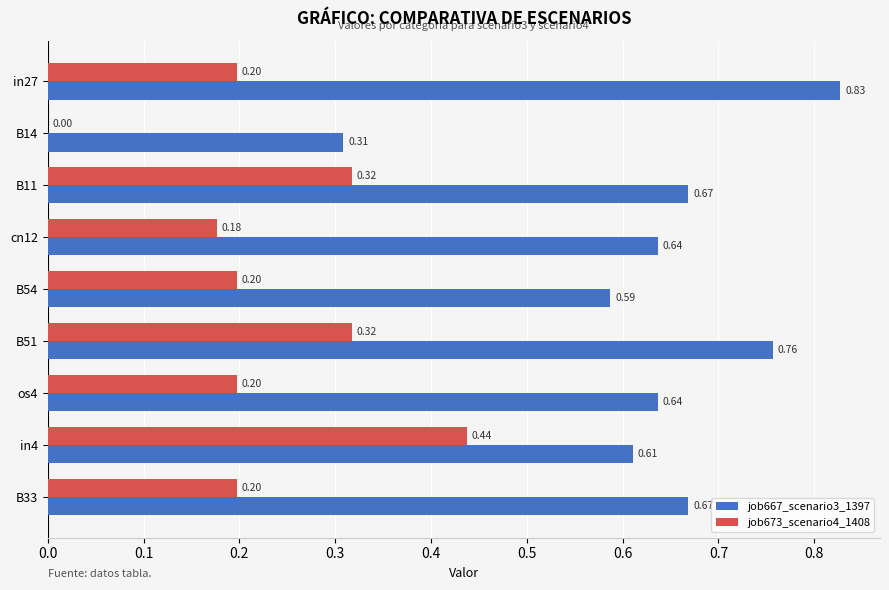

Which series has the largest total across all categories?

job667_scenario3_1397